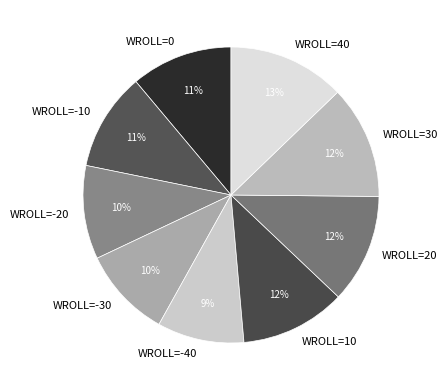

Is there a majority slice in this chart?

No